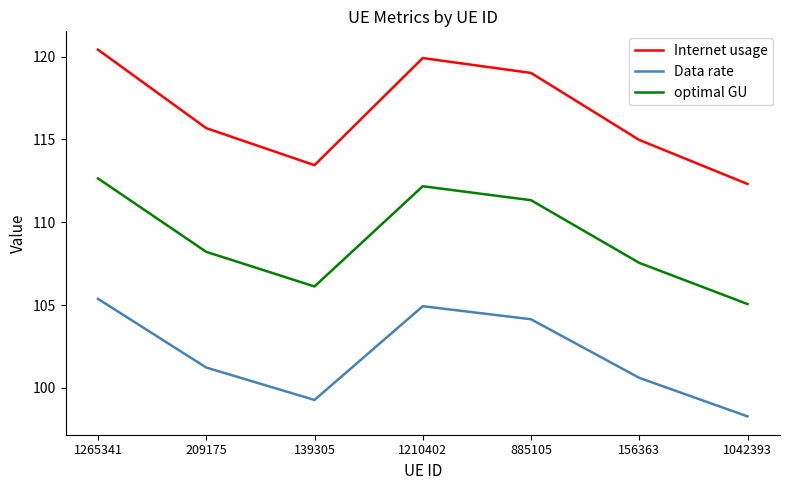

What is the total value across all series at 139305?

318.8